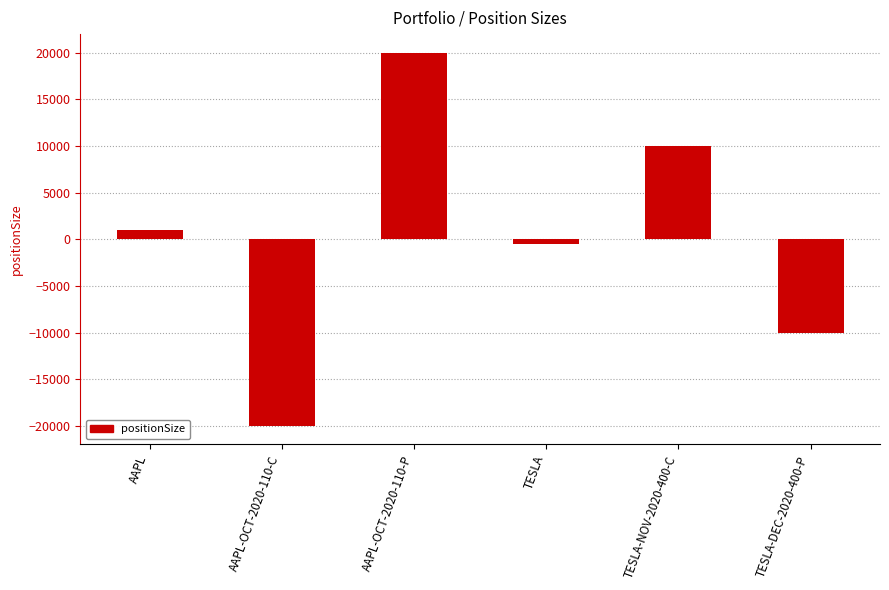

The value at AAPL is 1000. True or false?

True